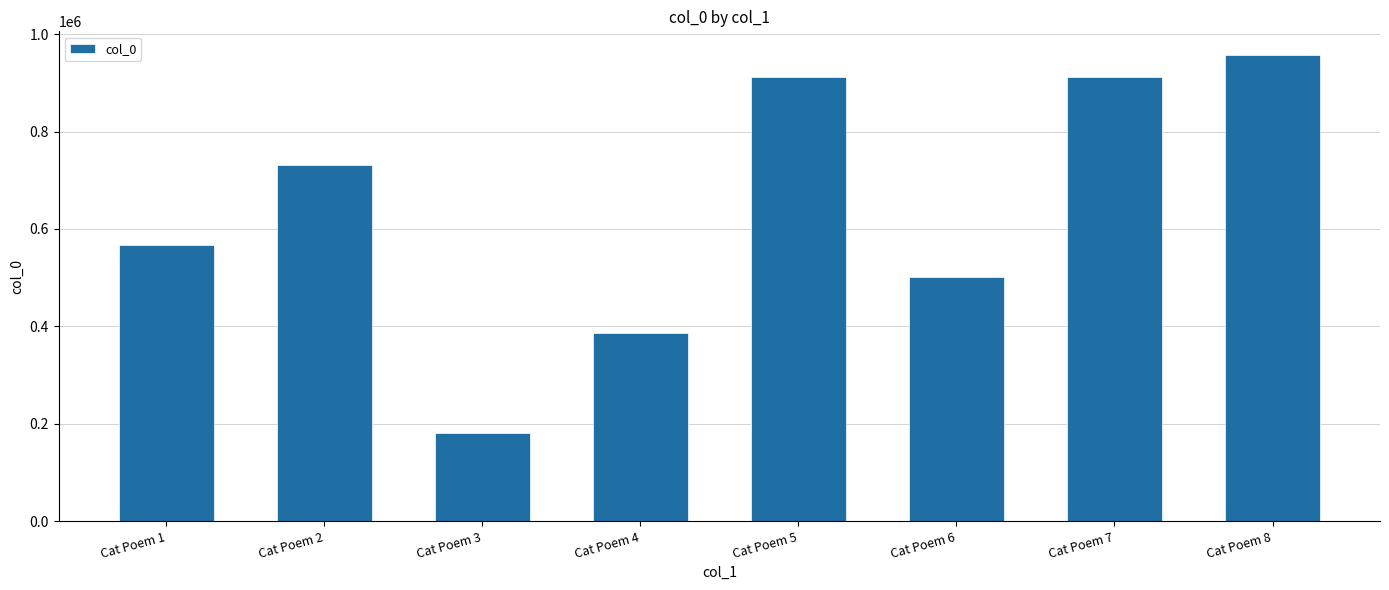

What is the maximum value shown in the chart?

958065